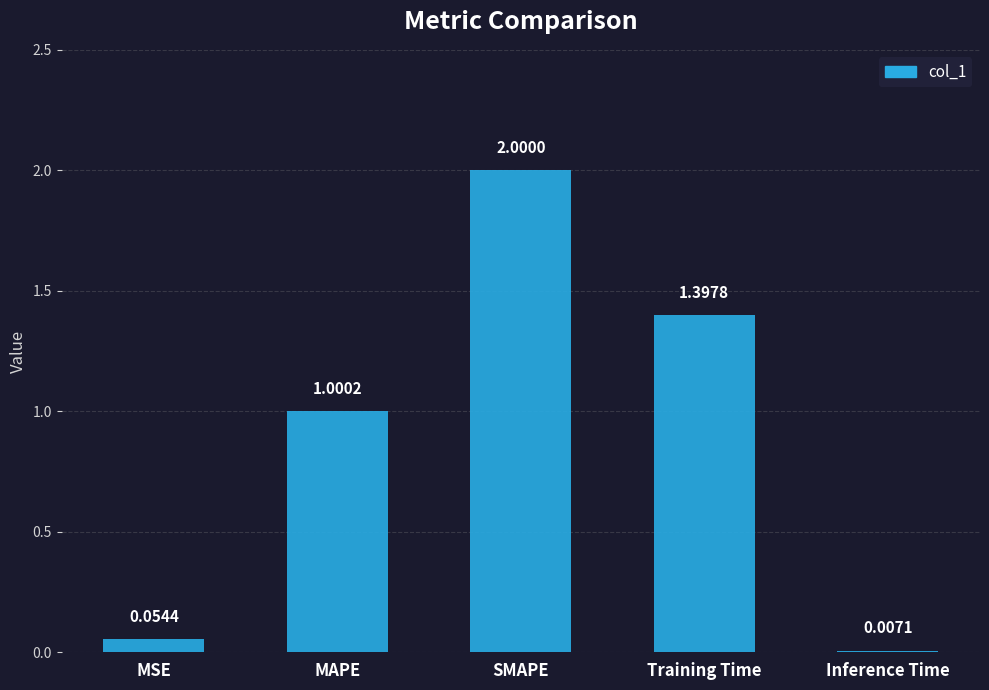

What is the sum of all values?

4.5